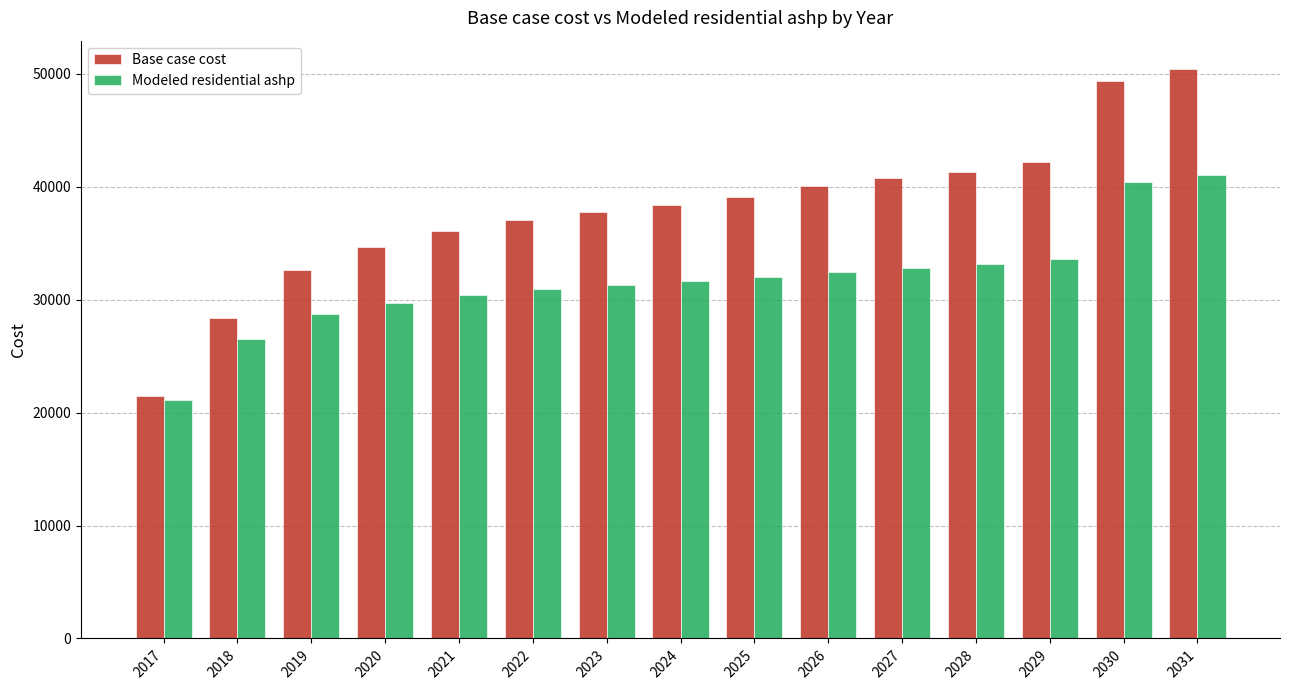

How many bars are there in each group?

2